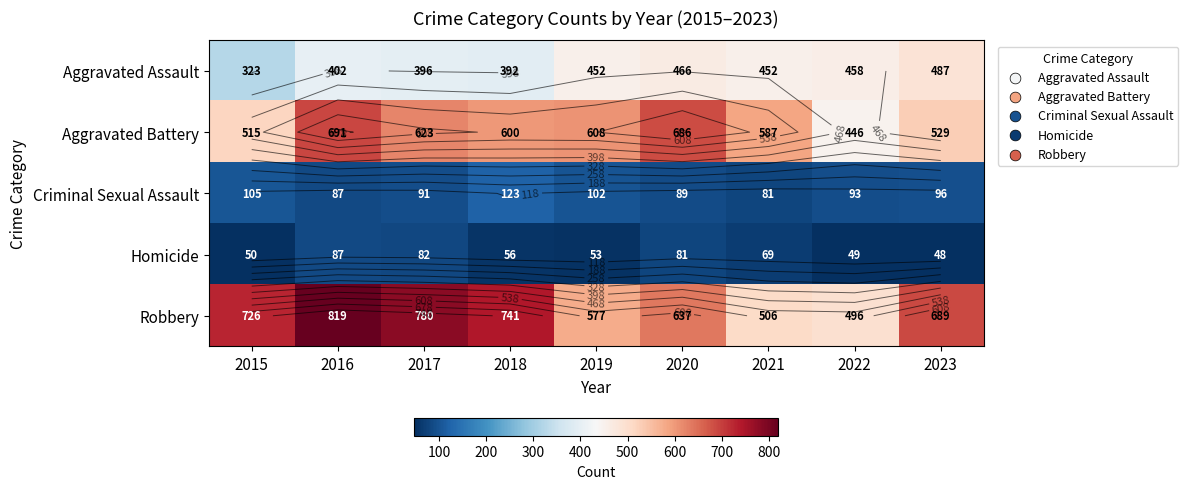

The Aggravated Battery series shows 529 at 2023. True or false?

True